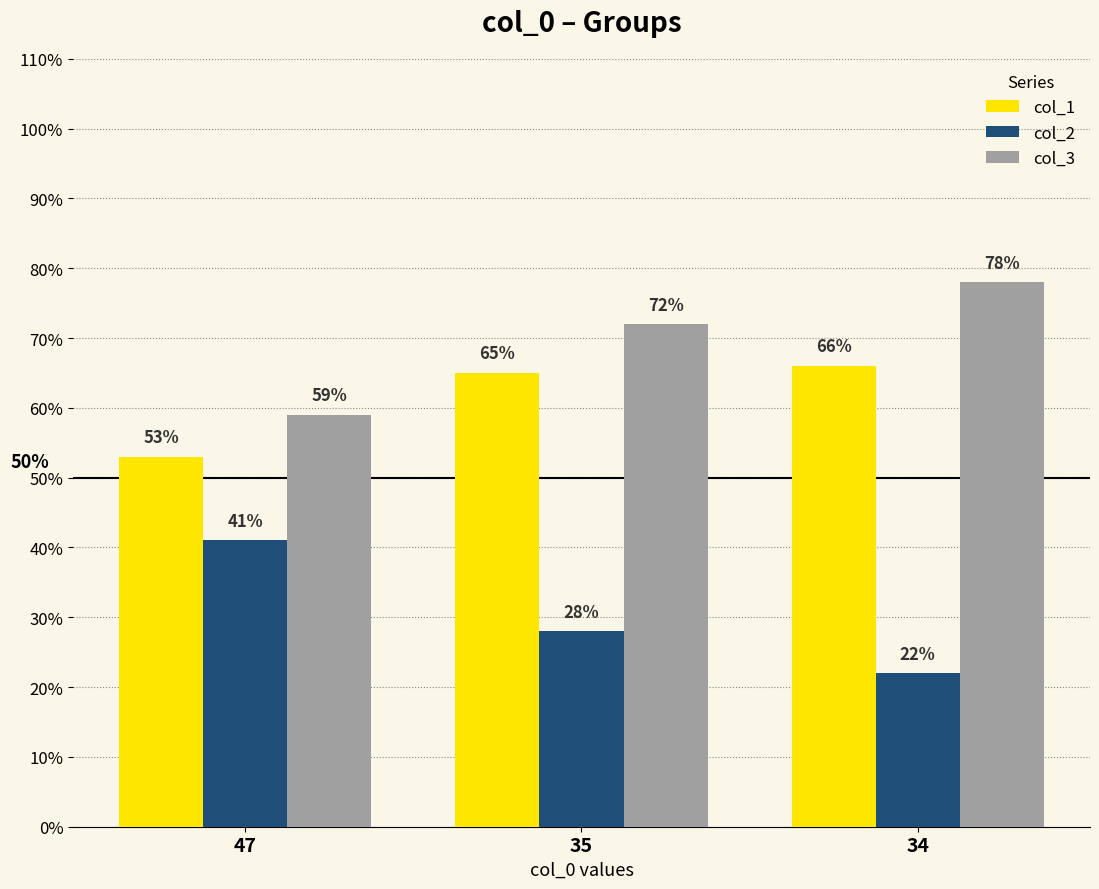

Read the col_2 value at 34.

22